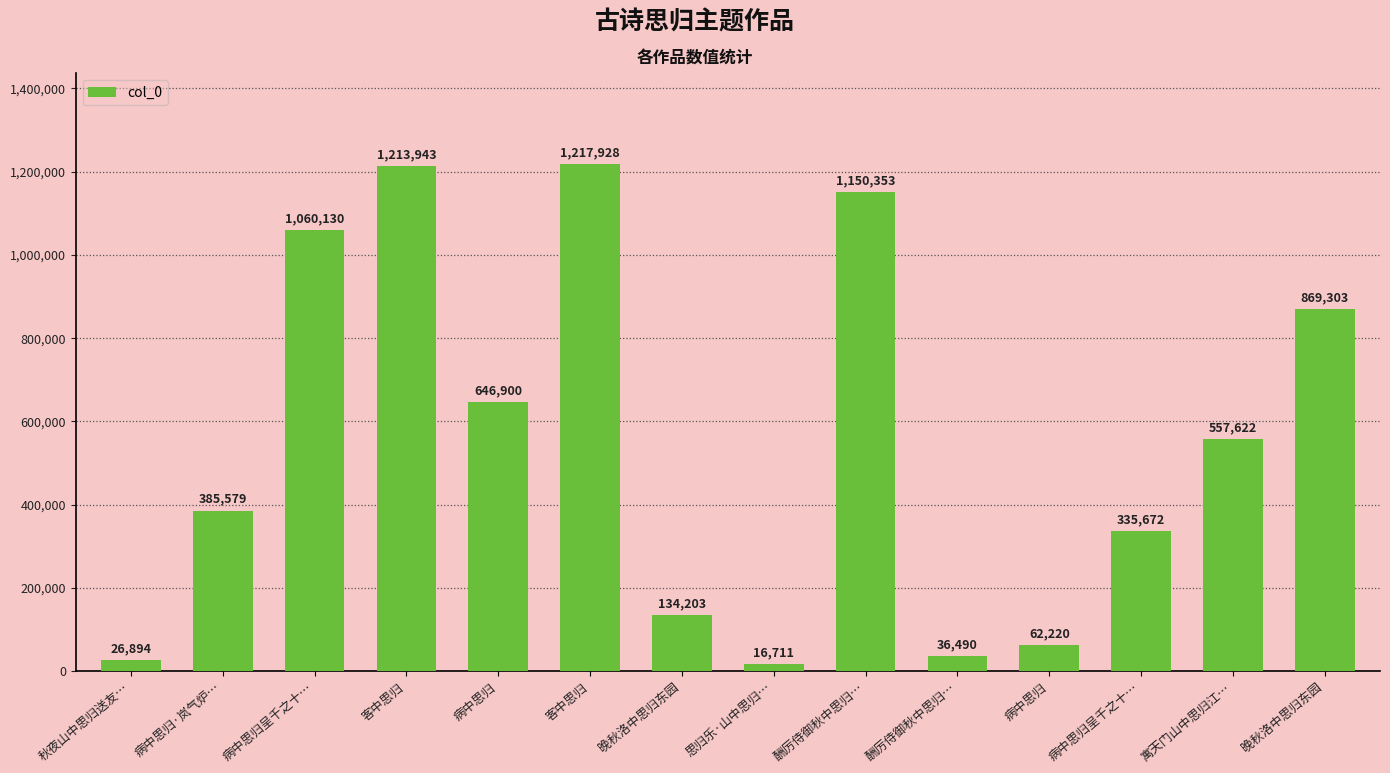

What is the change in value from 病中思归 to 病中思归?

-584680